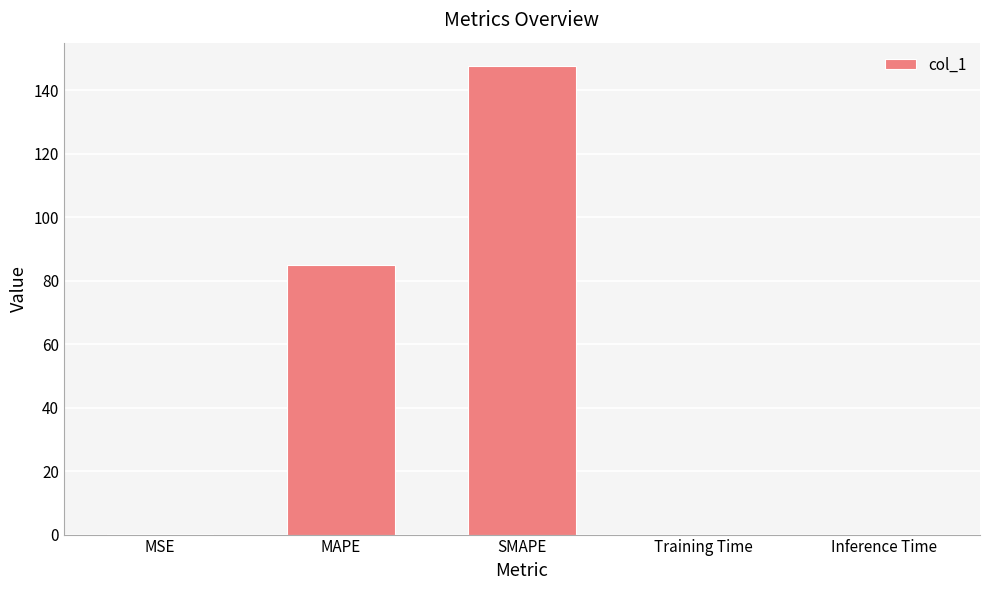

Between MAPE and Inference Time, which is larger?

MAPE